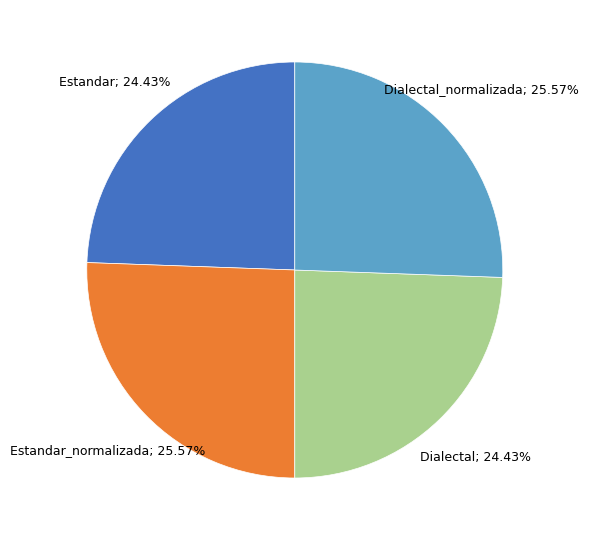

Does any single category account for the majority?

No